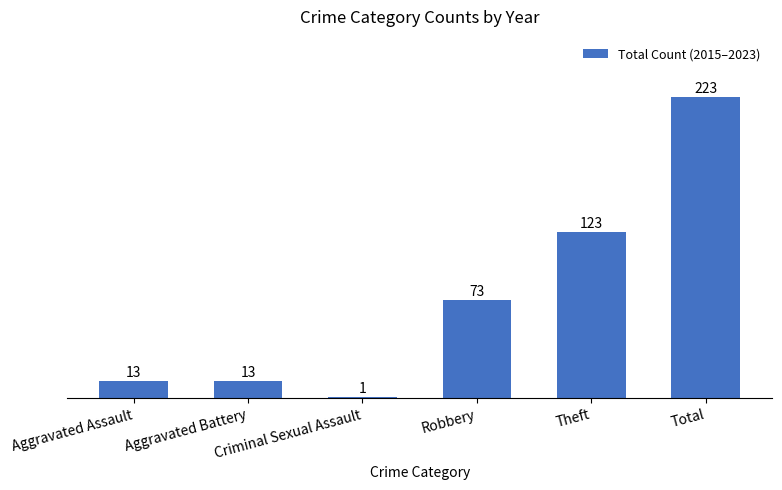

The value at Total is 223. True or false?

True